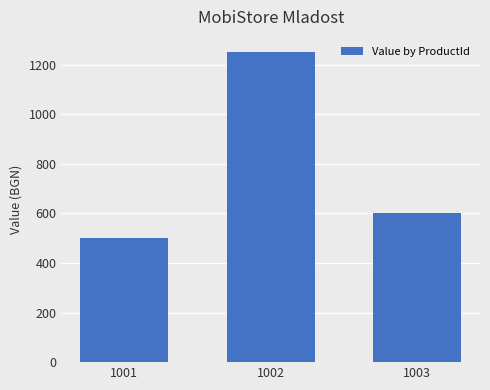

What is the change in value from 1001 to 1003?

+100